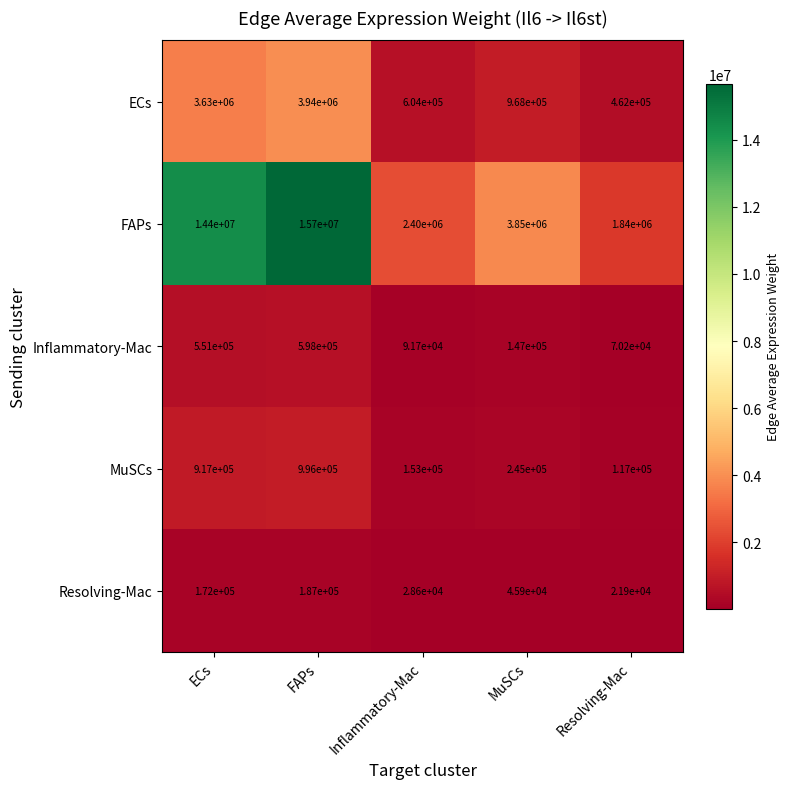

What is the highest value of the ECs series?

3940000